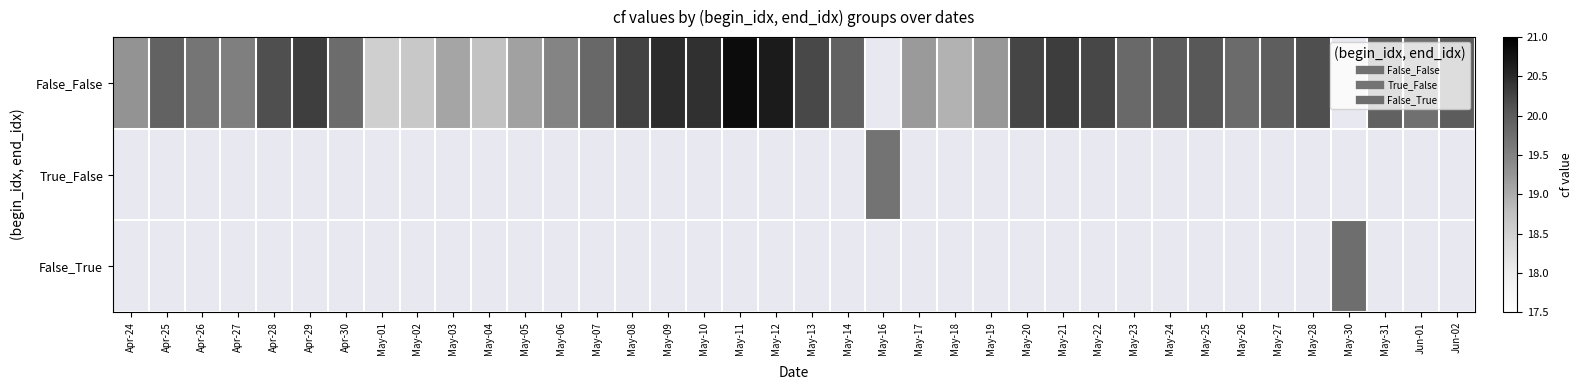

What is the smallest value displayed?

18.5